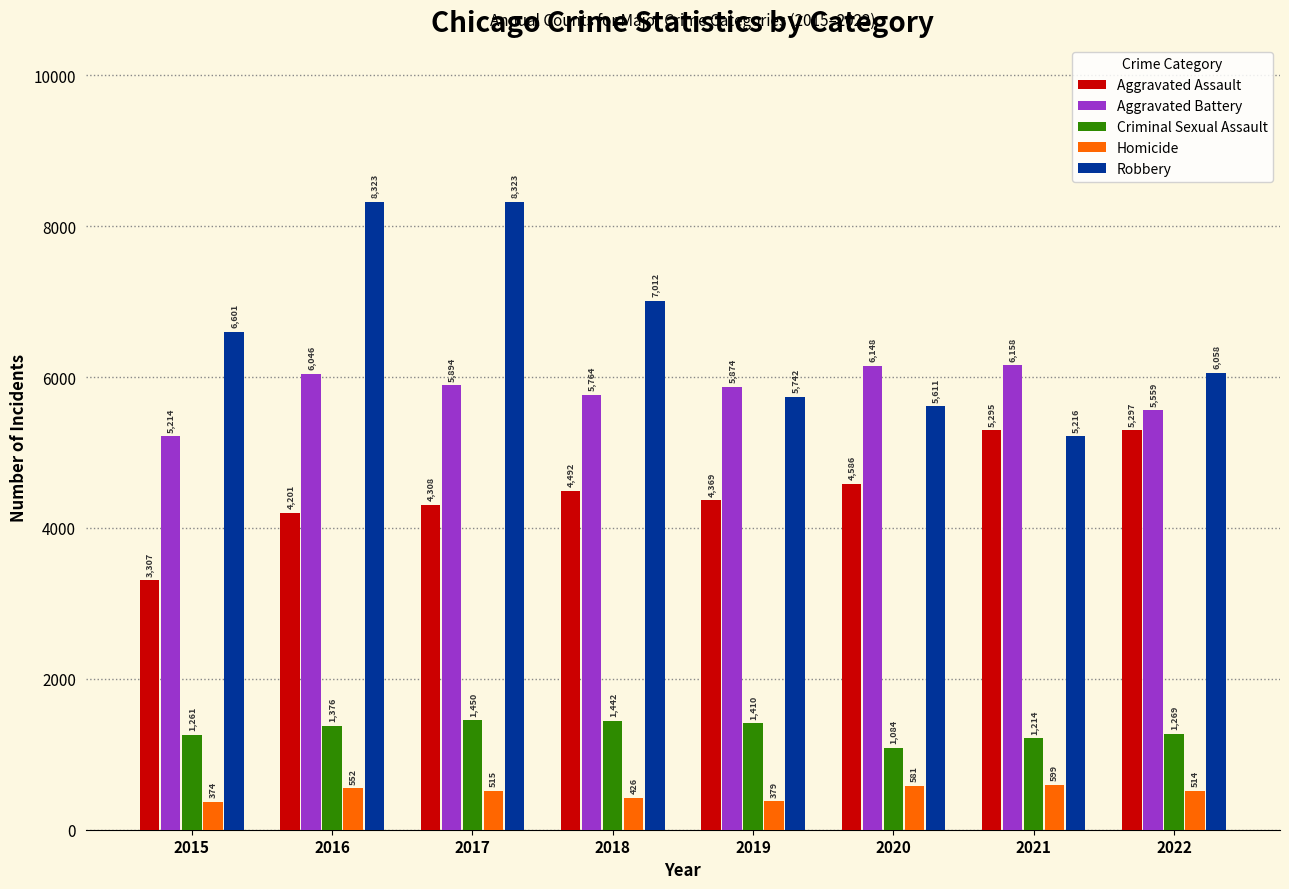

At 2020, list the series in order from smallest to largest.

Homicide, Criminal Sexual Assault, Aggravated Assault, Robbery, Aggravated Battery